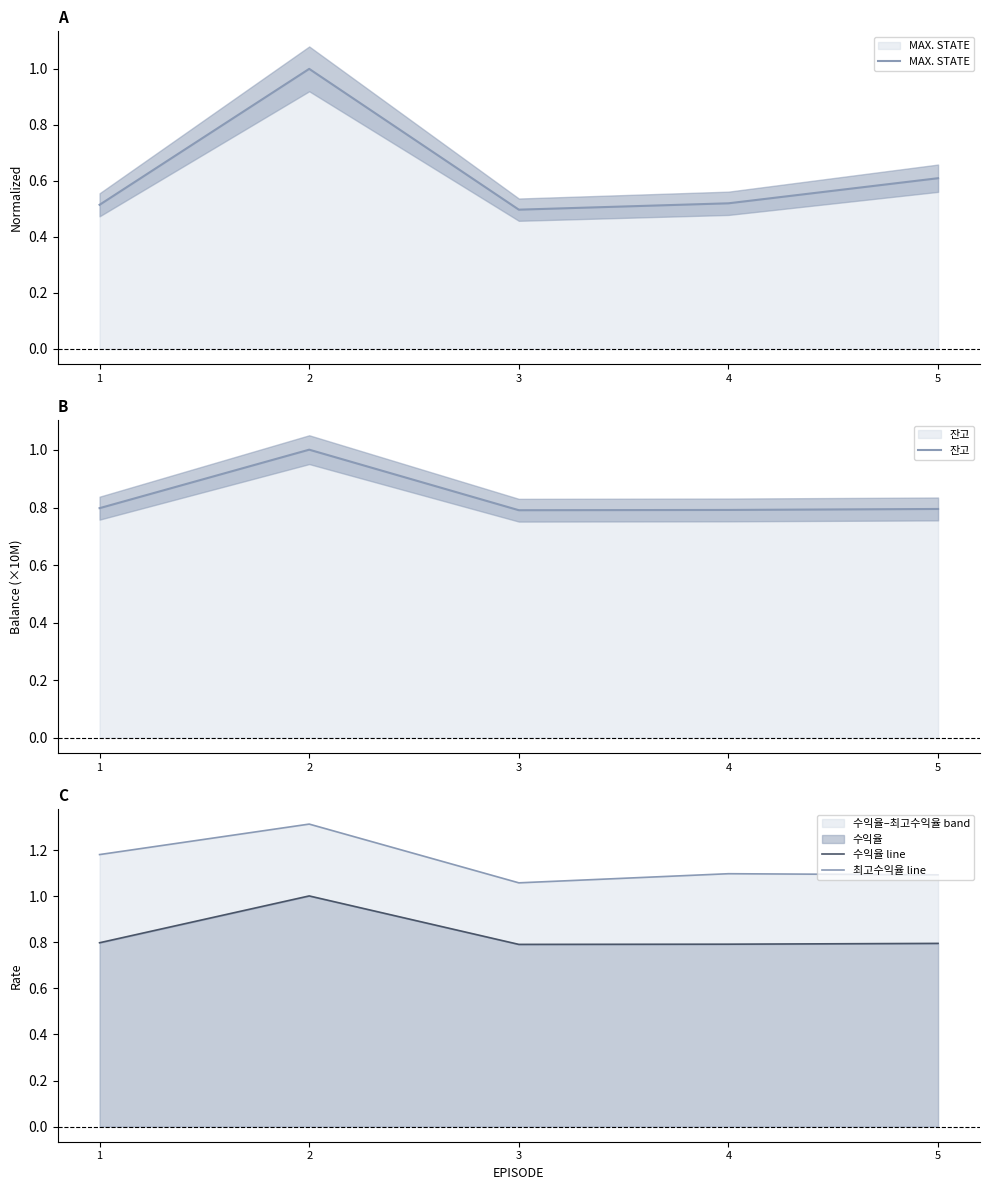

What is the maximum value shown in the chart?

1.3